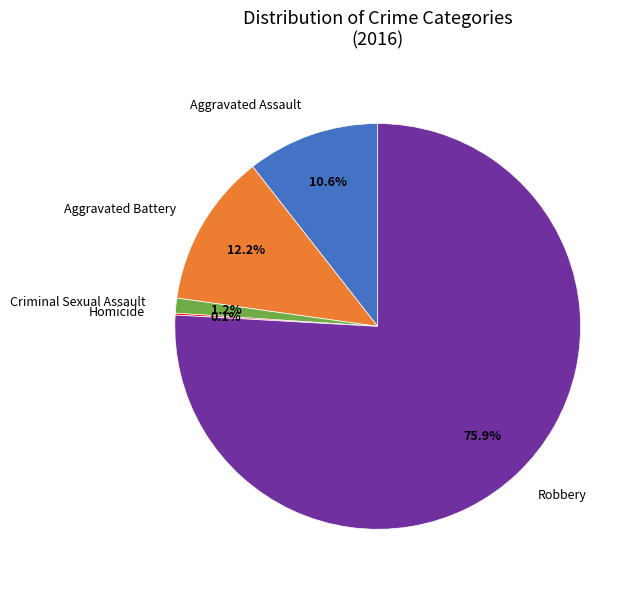

Is there any slice that represents more than half of the pie?

Yes